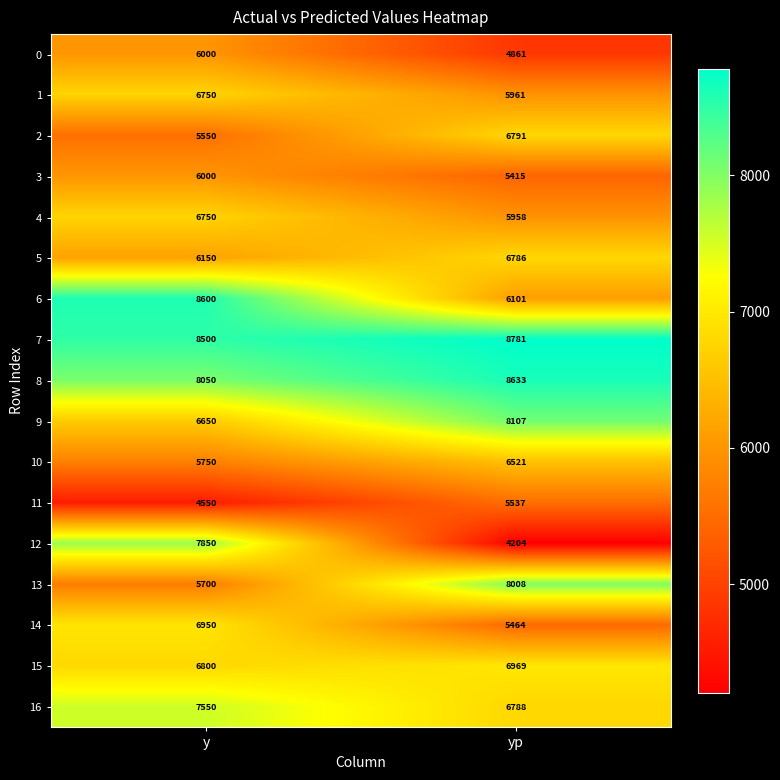

Which series changed the most between y and yp?

12